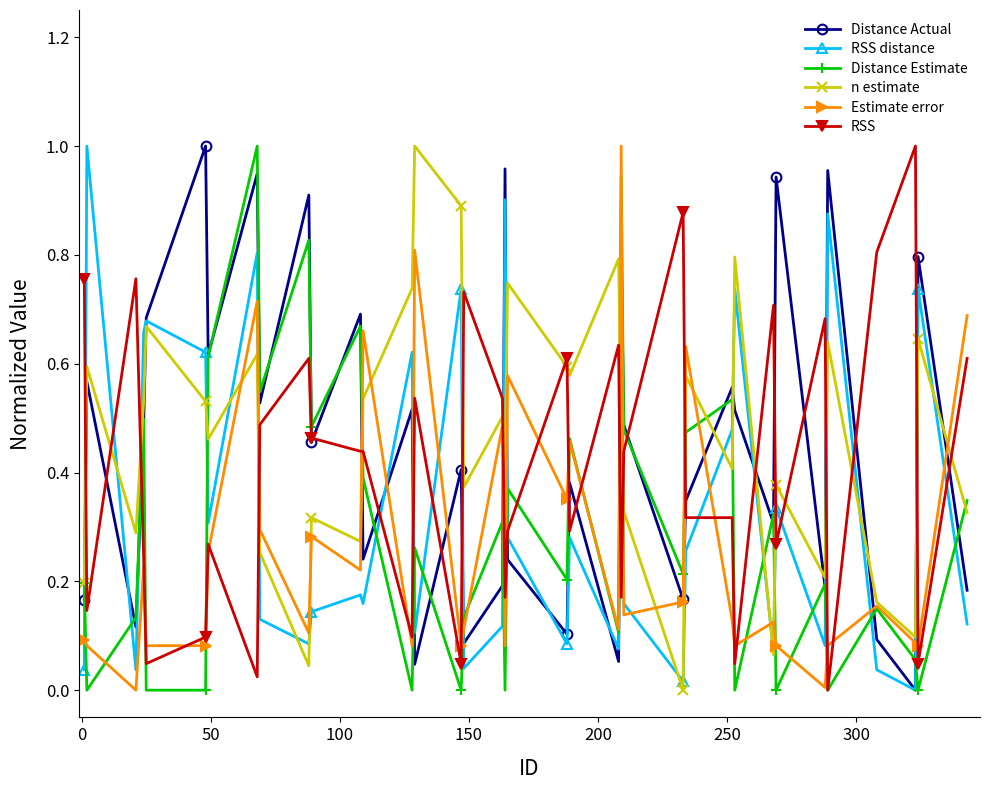

How many distinct data groups are displayed?

6